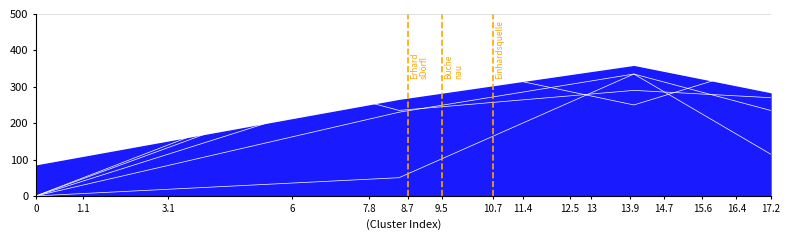

What is the sum of the Cluster5240_2 values at 0 and 1.1?

50